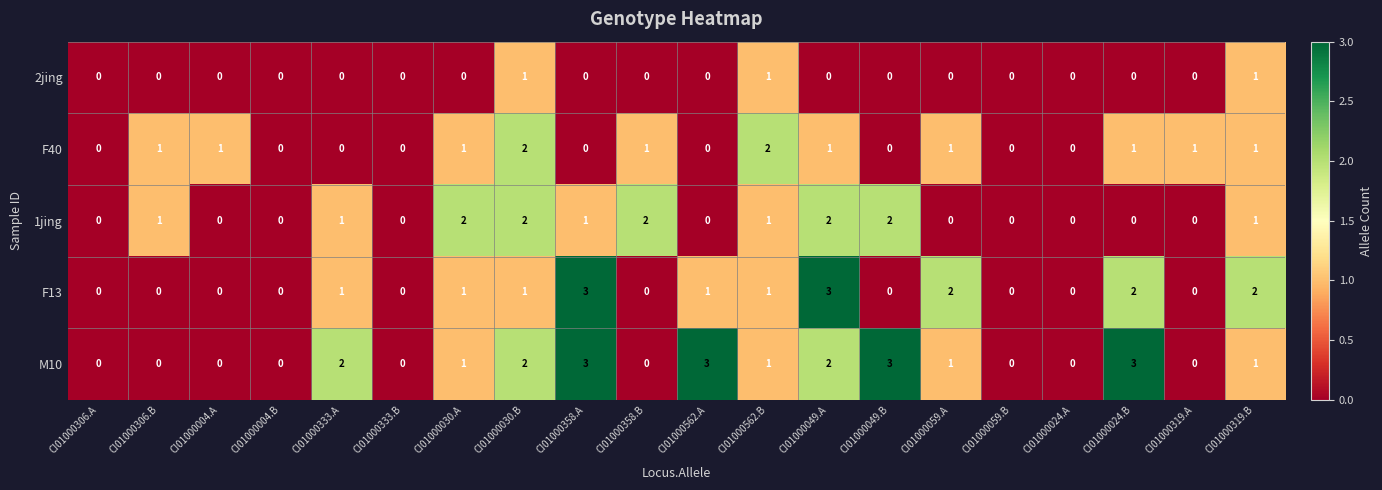

What is the maximum value for M10?

3